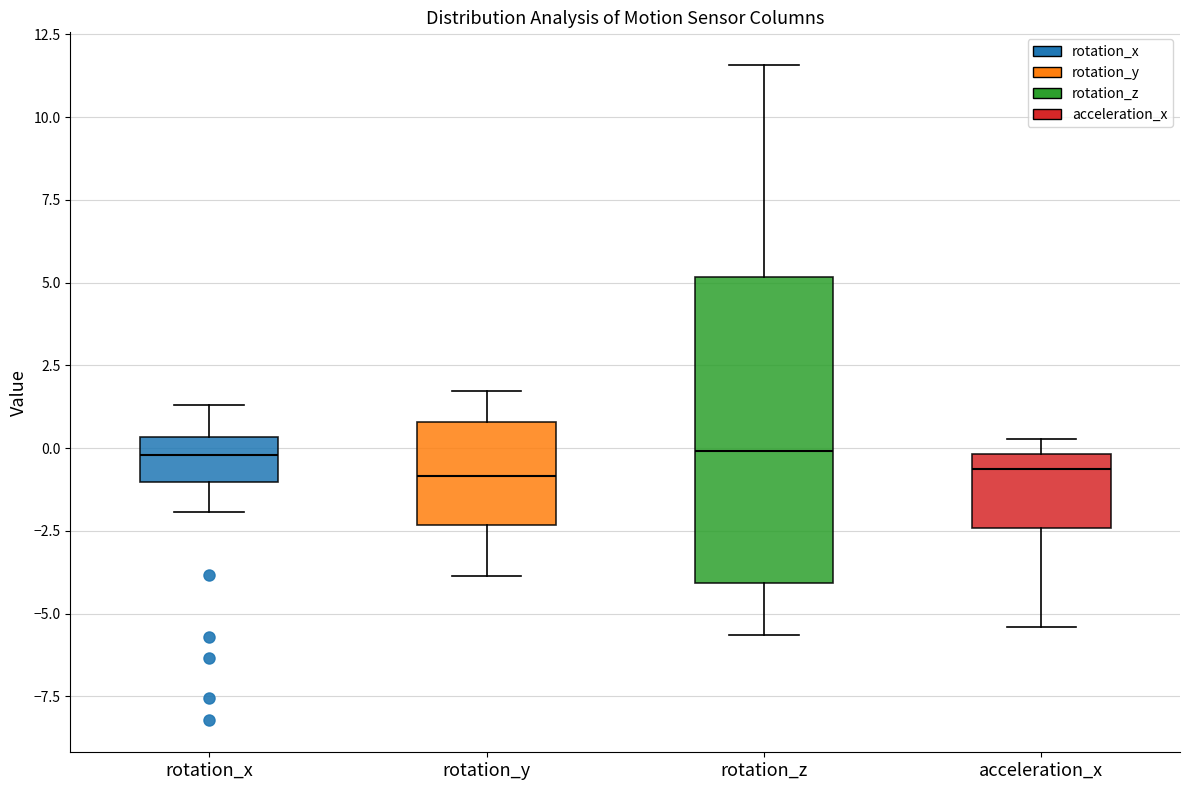

Which box is the tallest, from its lower edge to its upper edge?

rotation_z